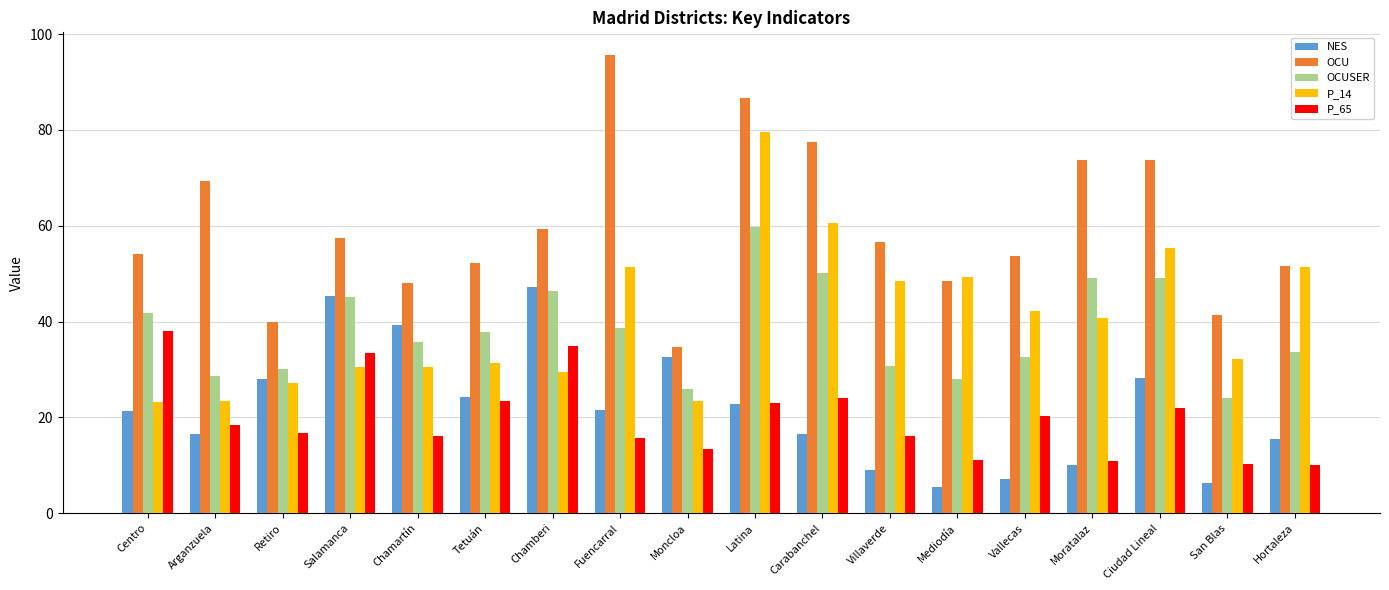

The value of P_14 at Hortaleza is 68.0. True or false?

False